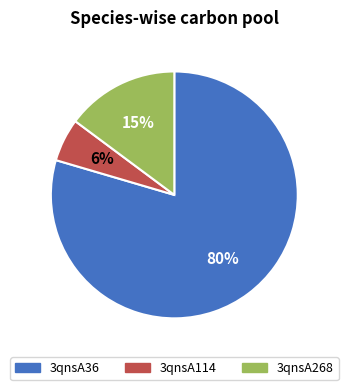

What is the smallest slice in the pie chart?

3qnsA114